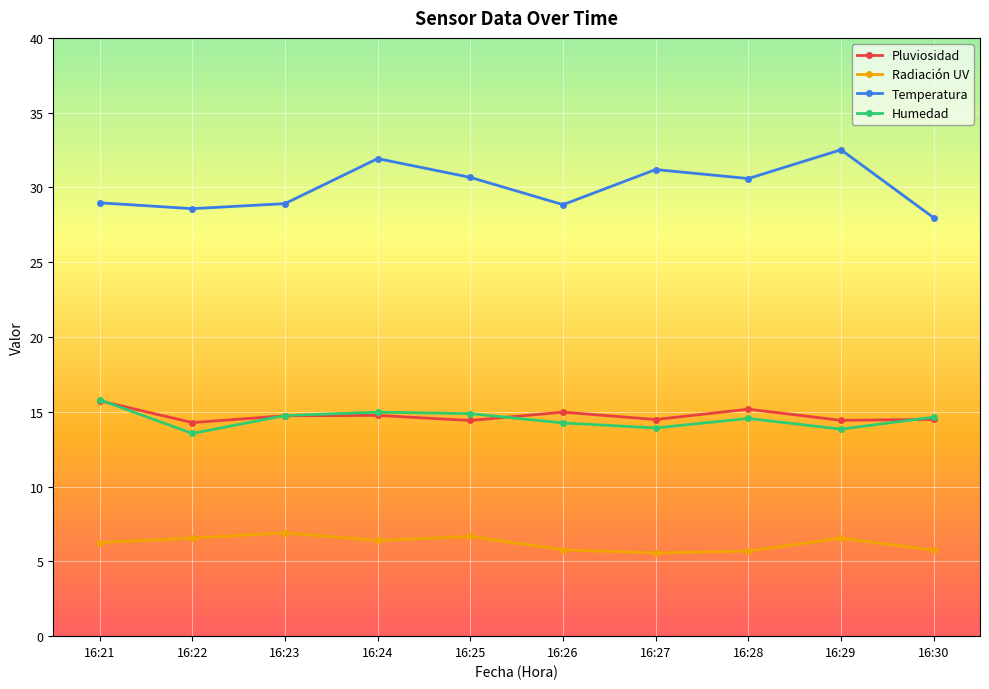

What is the total value across all series at 16:26?

63.9